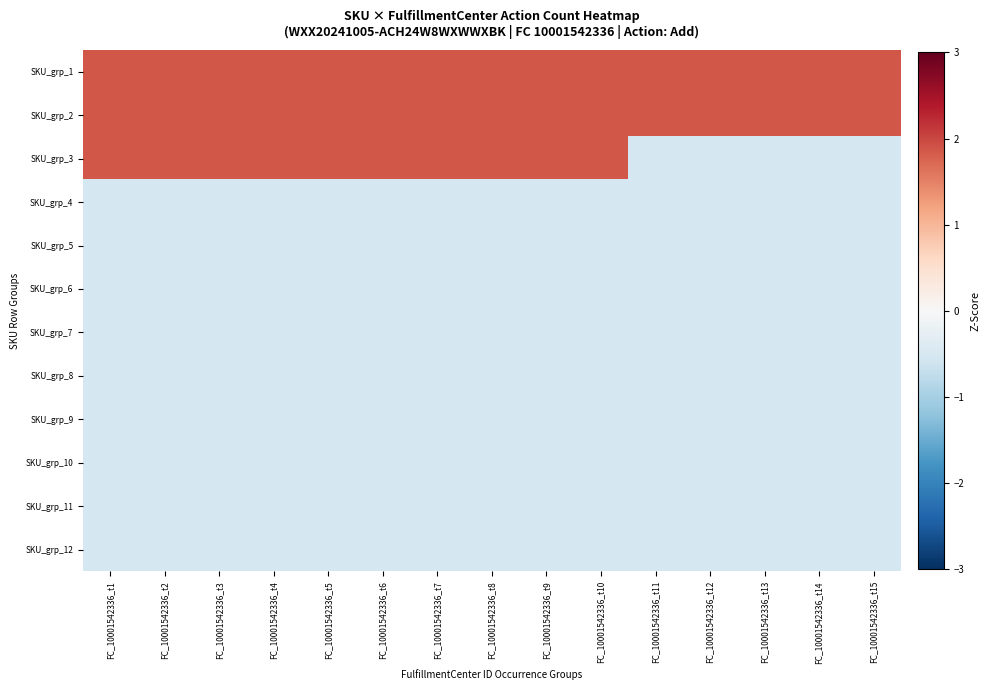

What is the spread (max minus min) of values at FC_10001542336_t10?

2.4